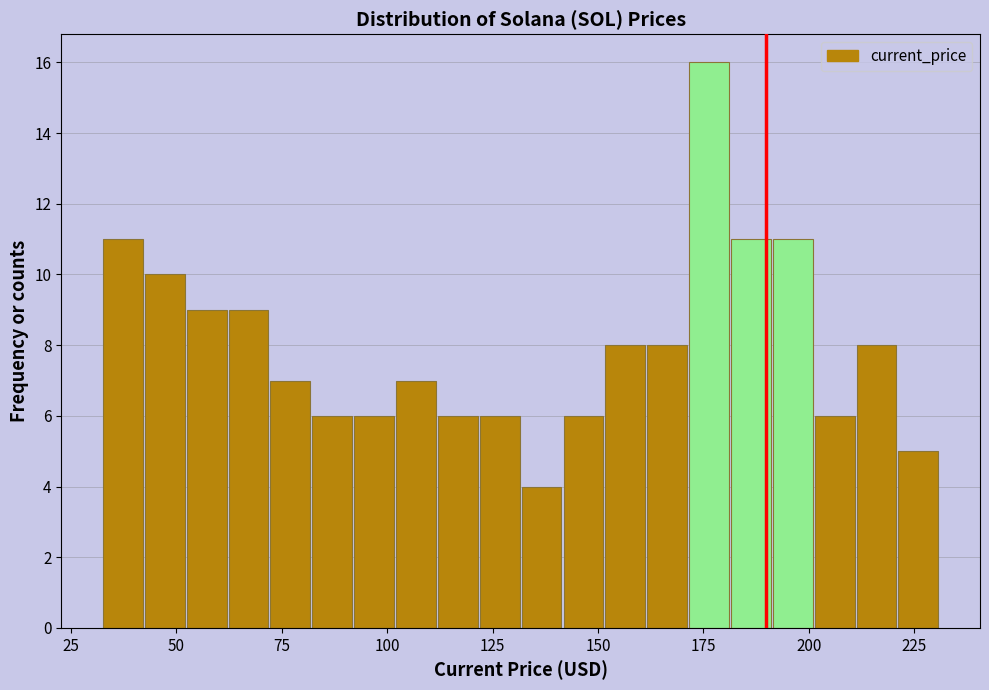

Around what value on the x-axis is the tallest bar? Give the approximate position of its centre, as read against the axis.

175